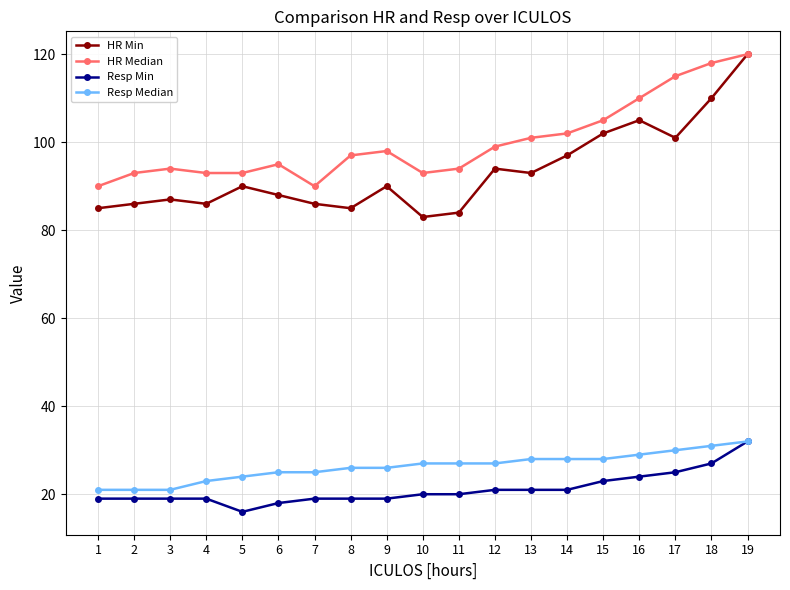

Count the number of categories in the chart.

19